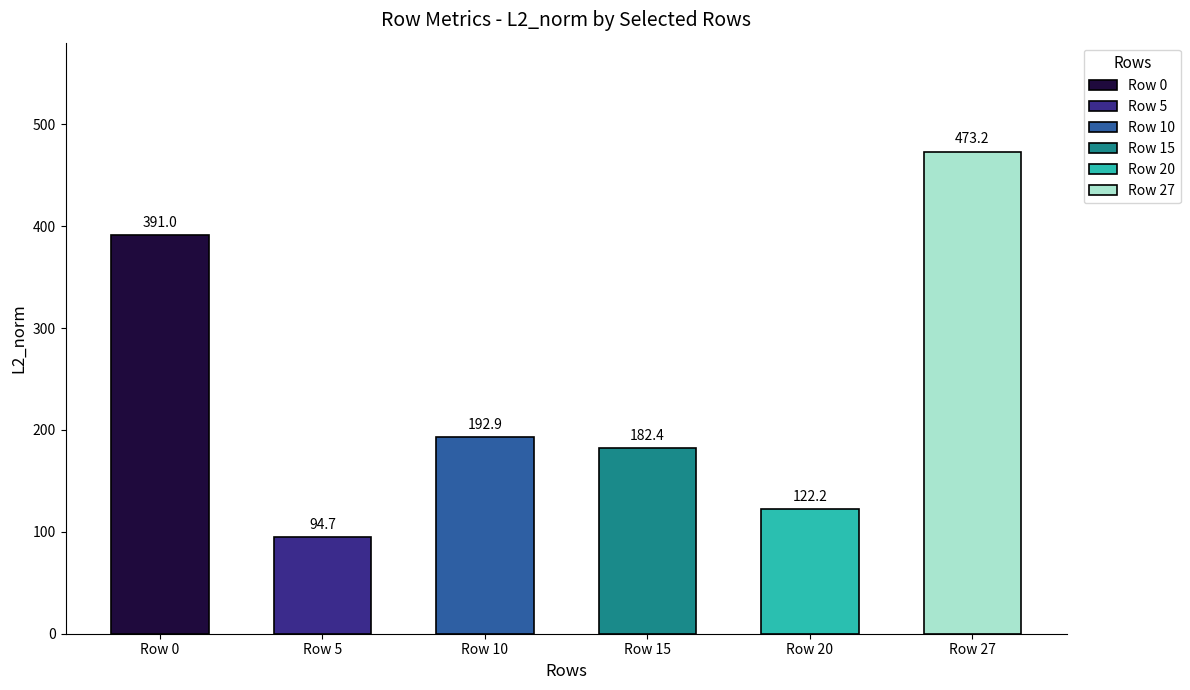

Rank the categories by value from lowest to highest.

Row 5, Row 20, Row 15, Row 10, Row 0, Row 27